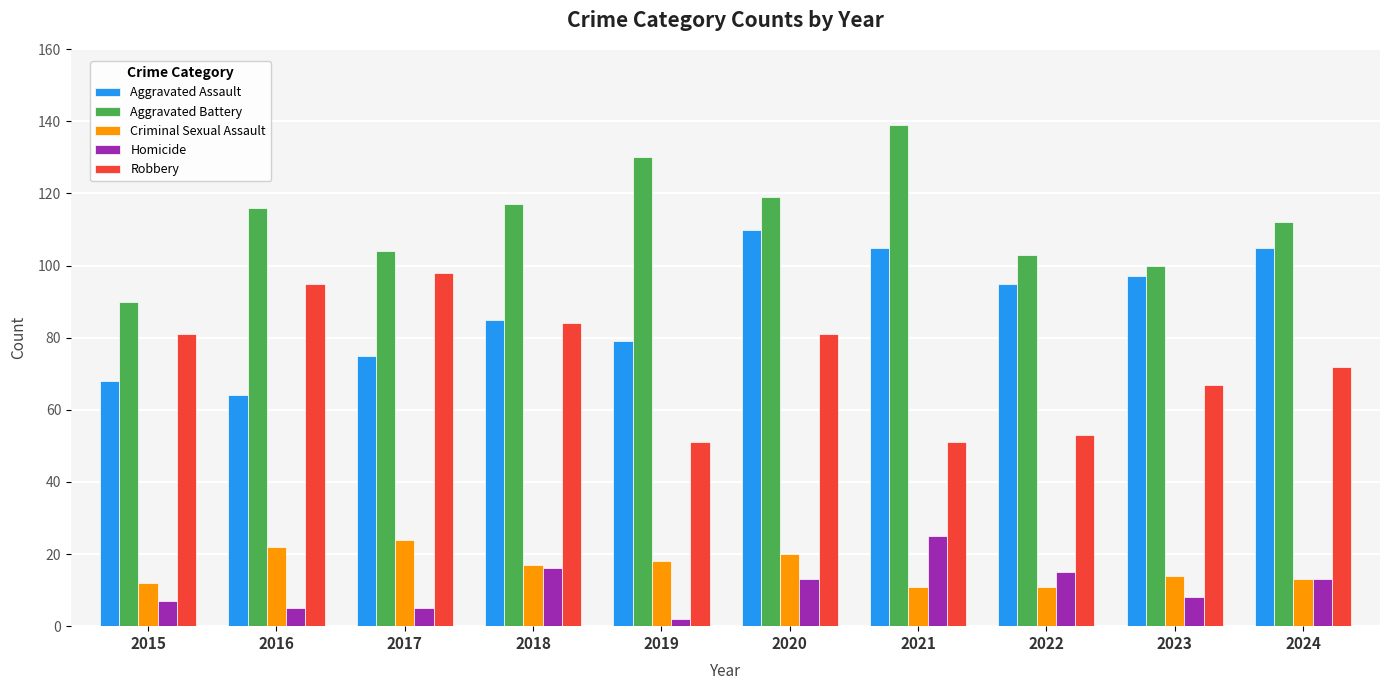

What is the difference between the Aggravated Assault values at 2019 and 2021?

26